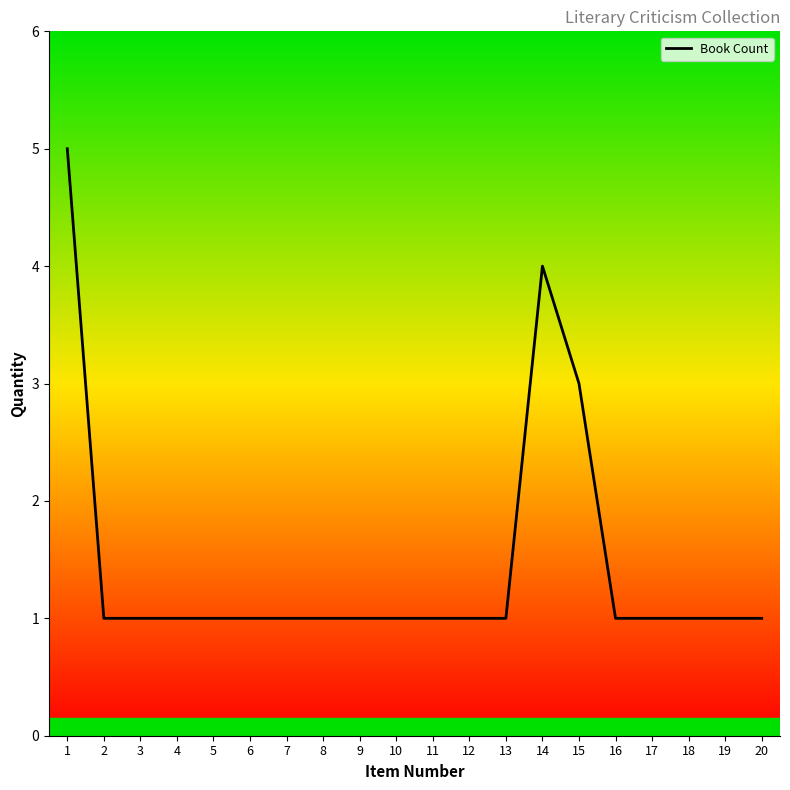

Does the chart display data point markers on the line(s)?

No